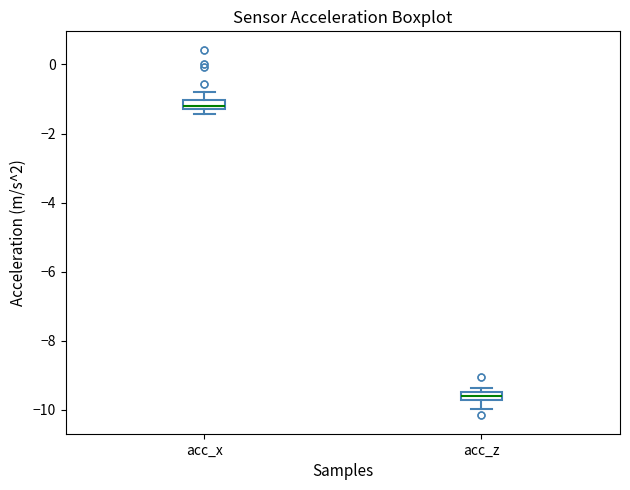

Where does the upper whisker of the box for acc_x end on the y-axis? The values are not printed on the chart, so give them approximately, as read against the axis.

-0.8